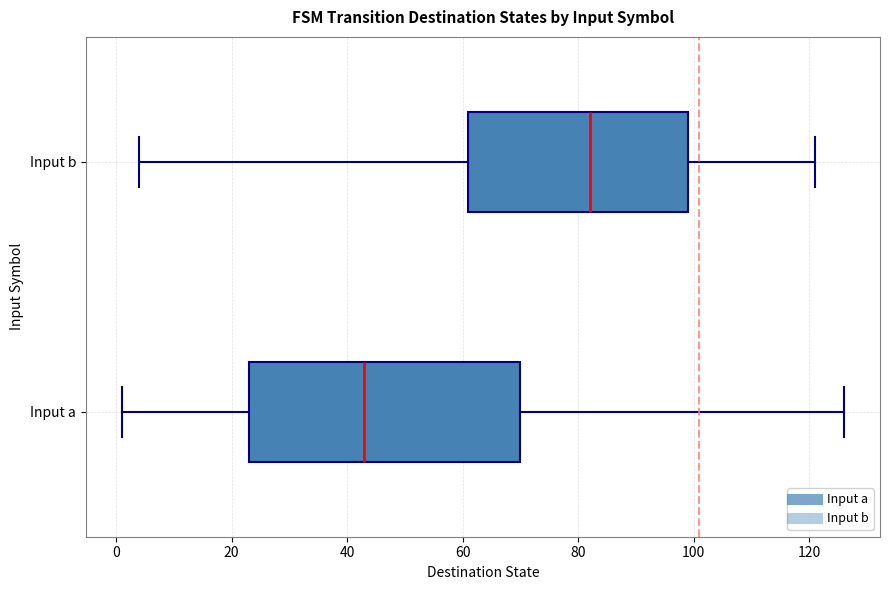

Comparing the boxes themselves (not the whiskers), which one is the widest?

Input a